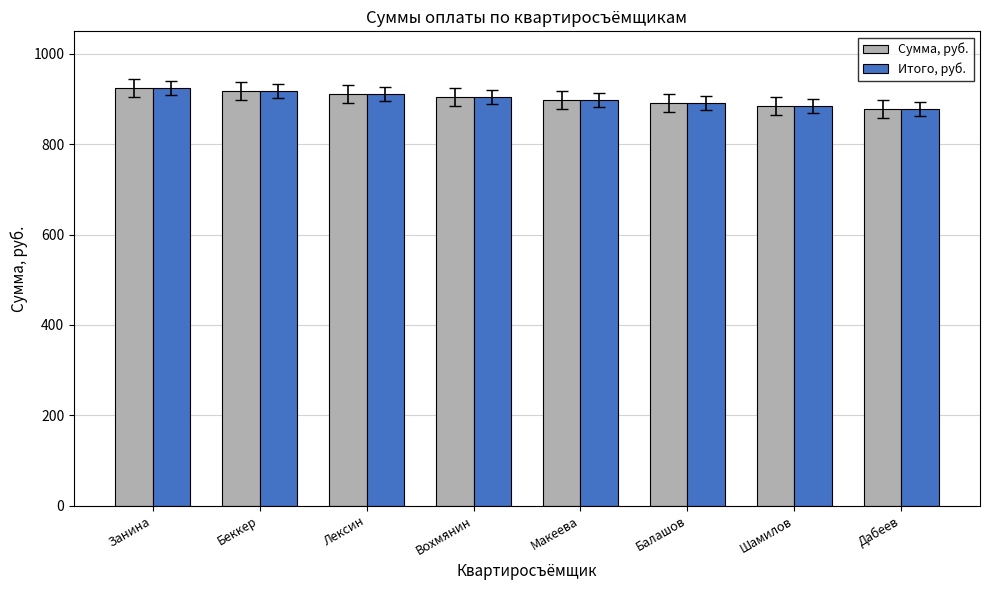

Is it true that Сумма, руб. equals 211.8 at Дабеев?

False